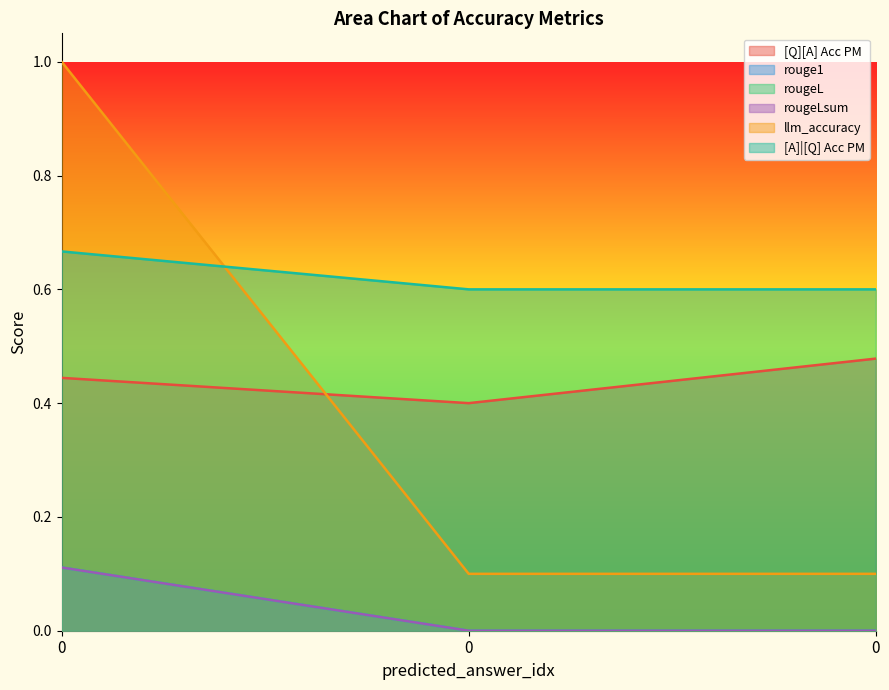

What is the value of the rougeL point at the 3rd from the left?

0.1